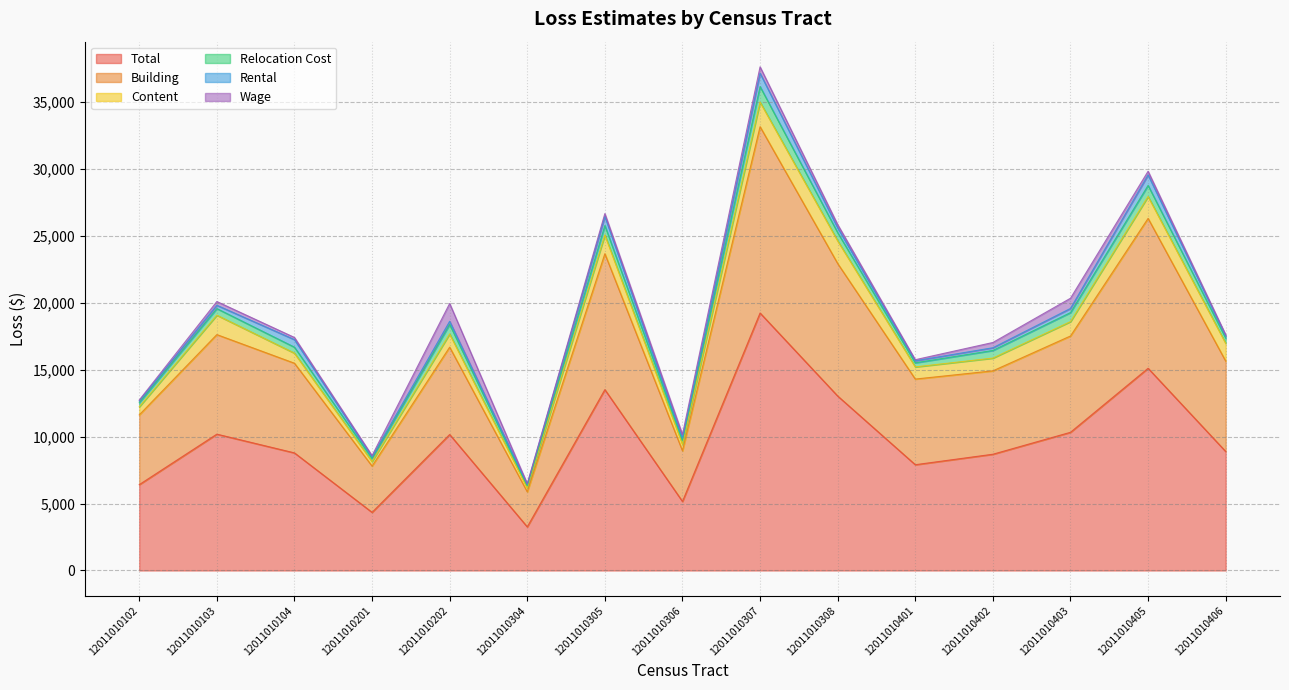

At which category is the sum across all series the highest?

12011010307